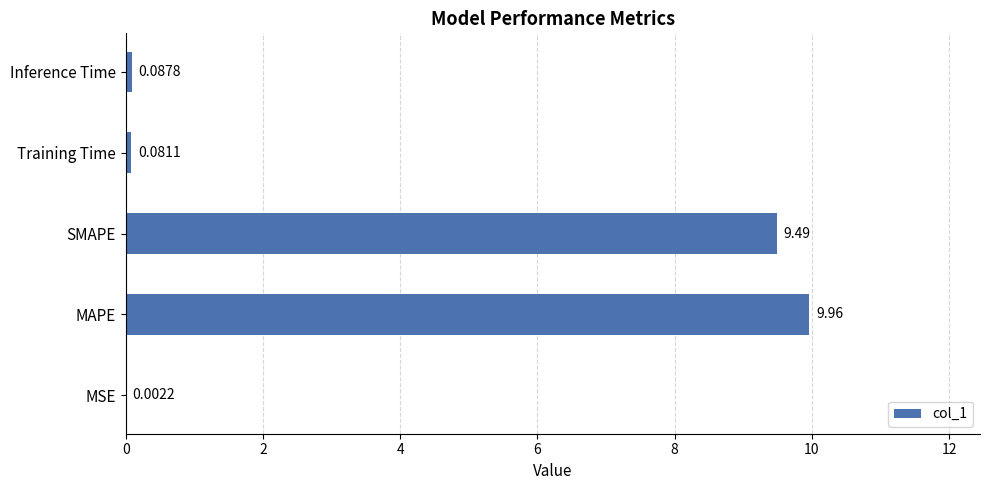

What is the sum of the values at MAPE and MSE?

10.0